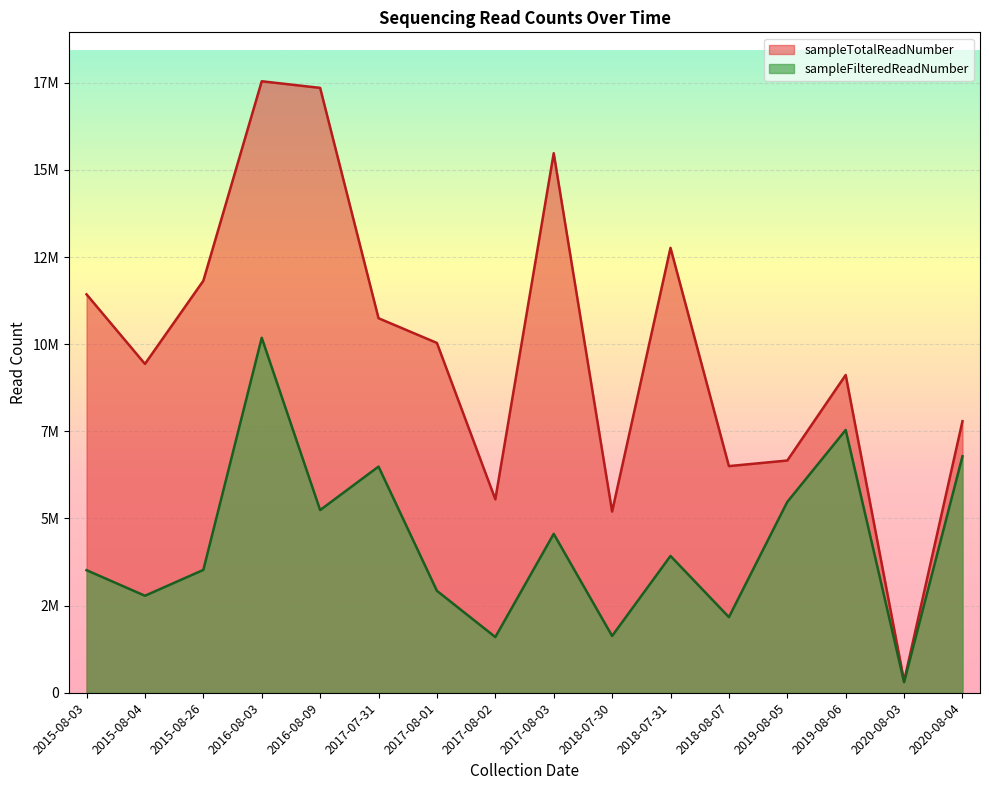

Which category has the lowest value in the sampleTotalReadNumber series?

2020-08-03